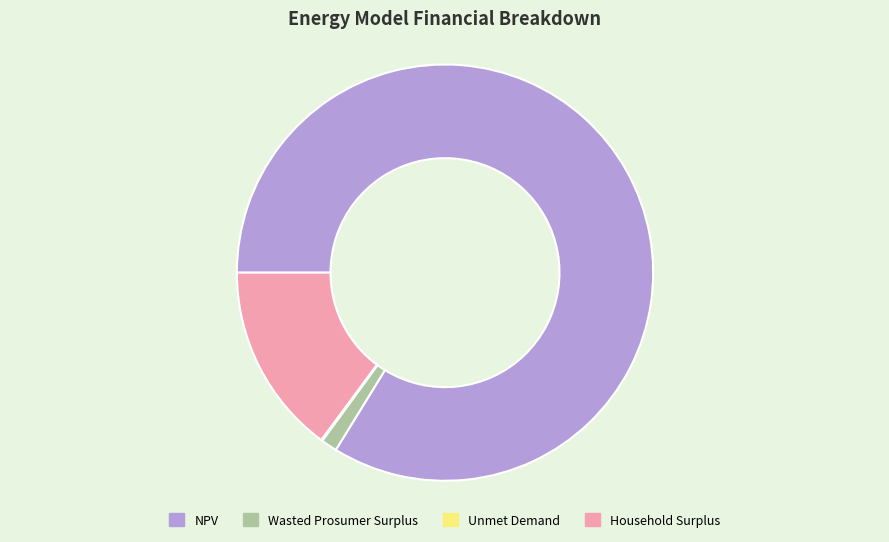

Is there any slice that represents more than half of the pie?

Yes